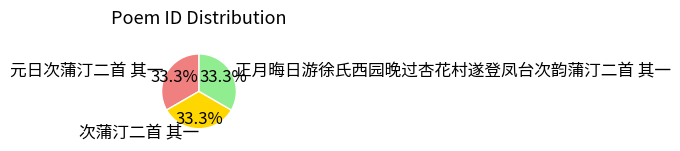

What is the ratio of the value at 次蒲汀二首 其一 to the value at 元日次蒲汀二首 其一?

1.0